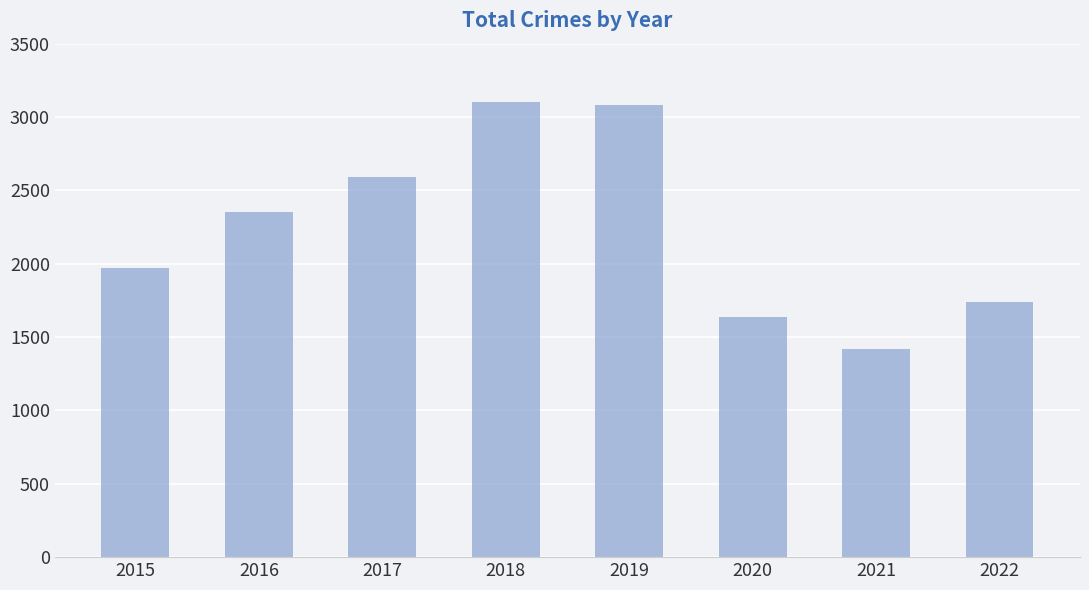

Does the chart contain any negative values?

No